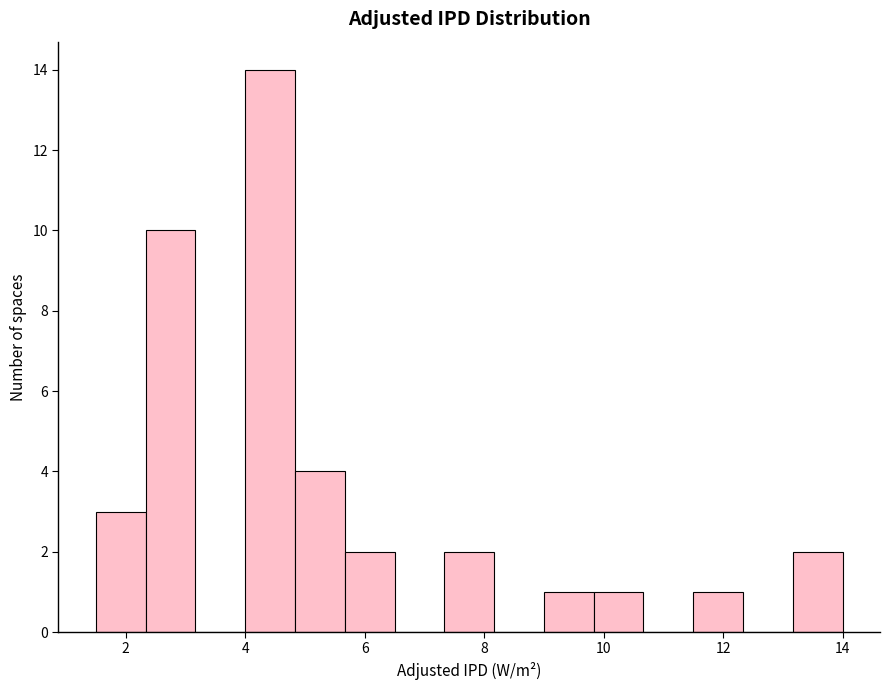

Which range on the x-axis has the tallest bar?

4.0 to 4.8